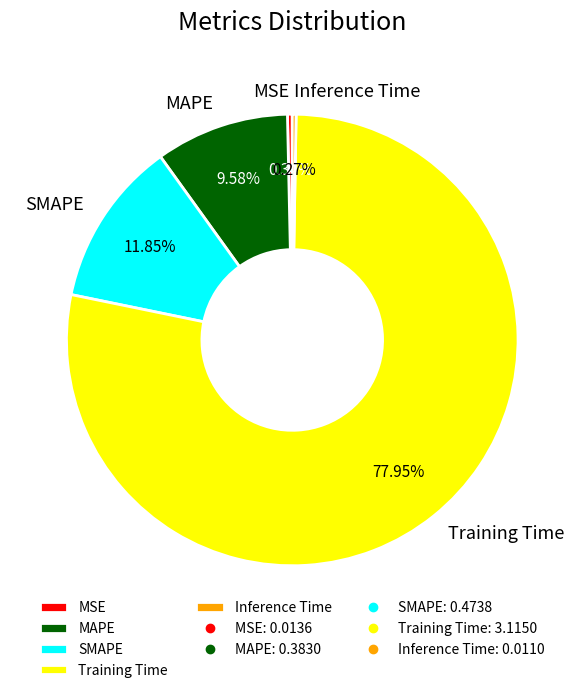

Which category has the biggest portion of the pie?

Training Time